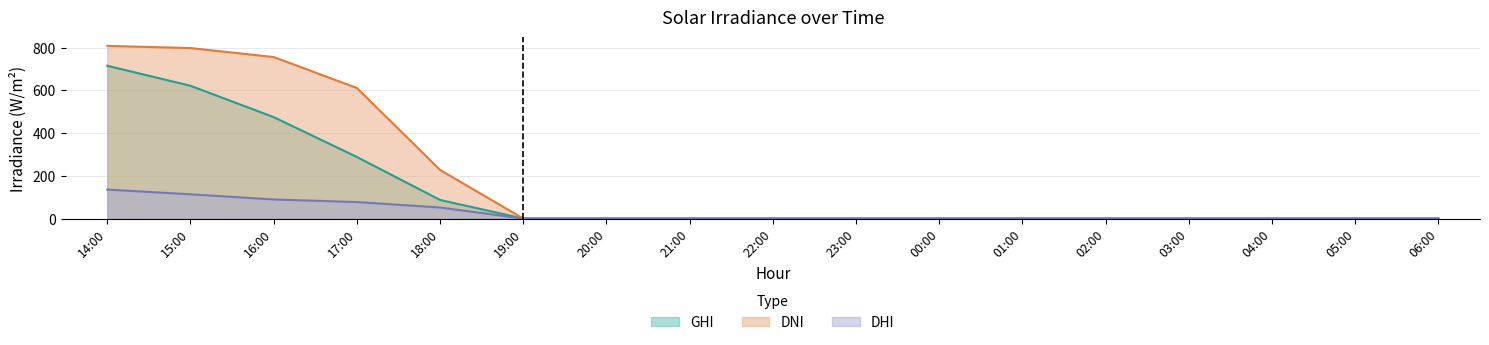

List the labels in order of DHI value, largest first.

14:00, 15:00, 16:00, 17:00, 18:00, 19:00, 20:00, 21:00, 22:00, 23:00, 00:00, 01:00, 02:00, 03:00, 04:00, 05:00, 06:00